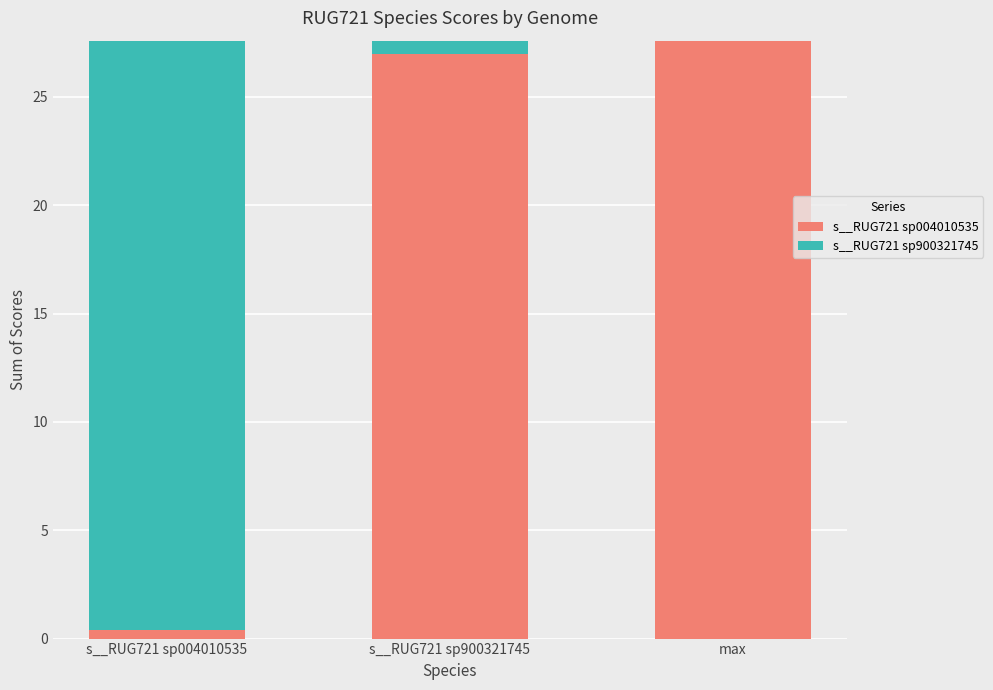

True or false: s__RUG721 sp004010535 has a value of 0.4 at s__RUG721 sp004010535.

True